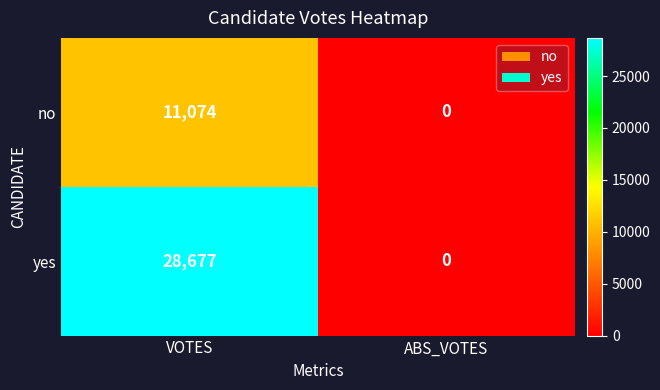

Which category has the lowest value in the no series?

ABS_VOTES